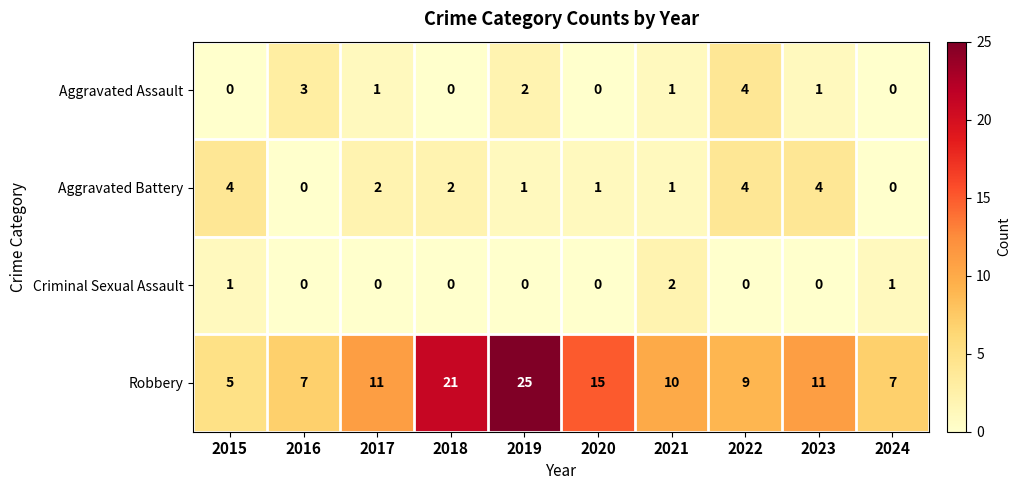

What is the spread (max minus min) of values at 2018?

21